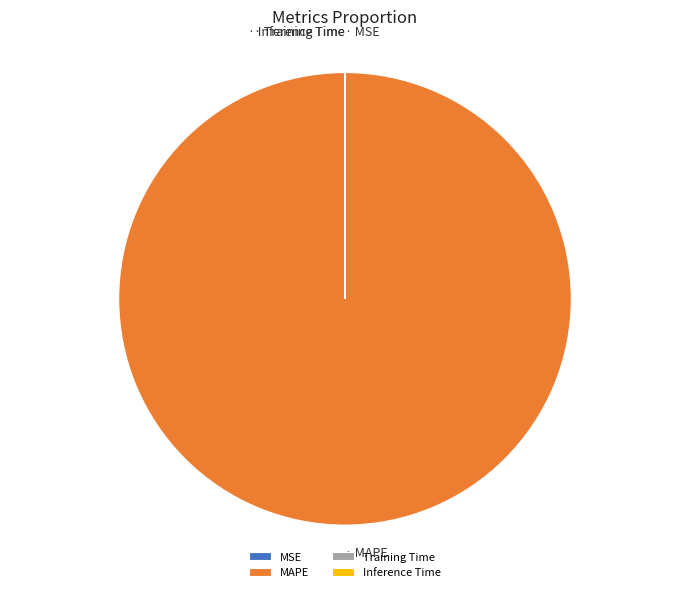

True or false: MAPE accounts for 100% of the total.

True